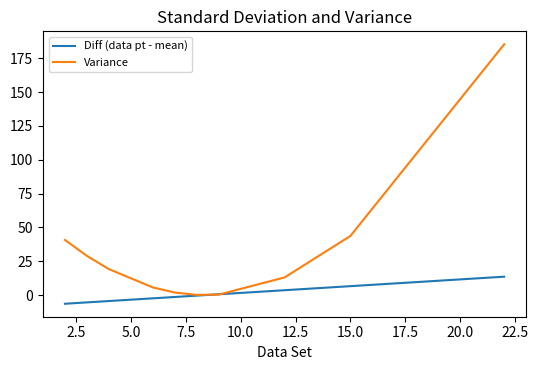

Which series has the largest total across all categories?

Variance